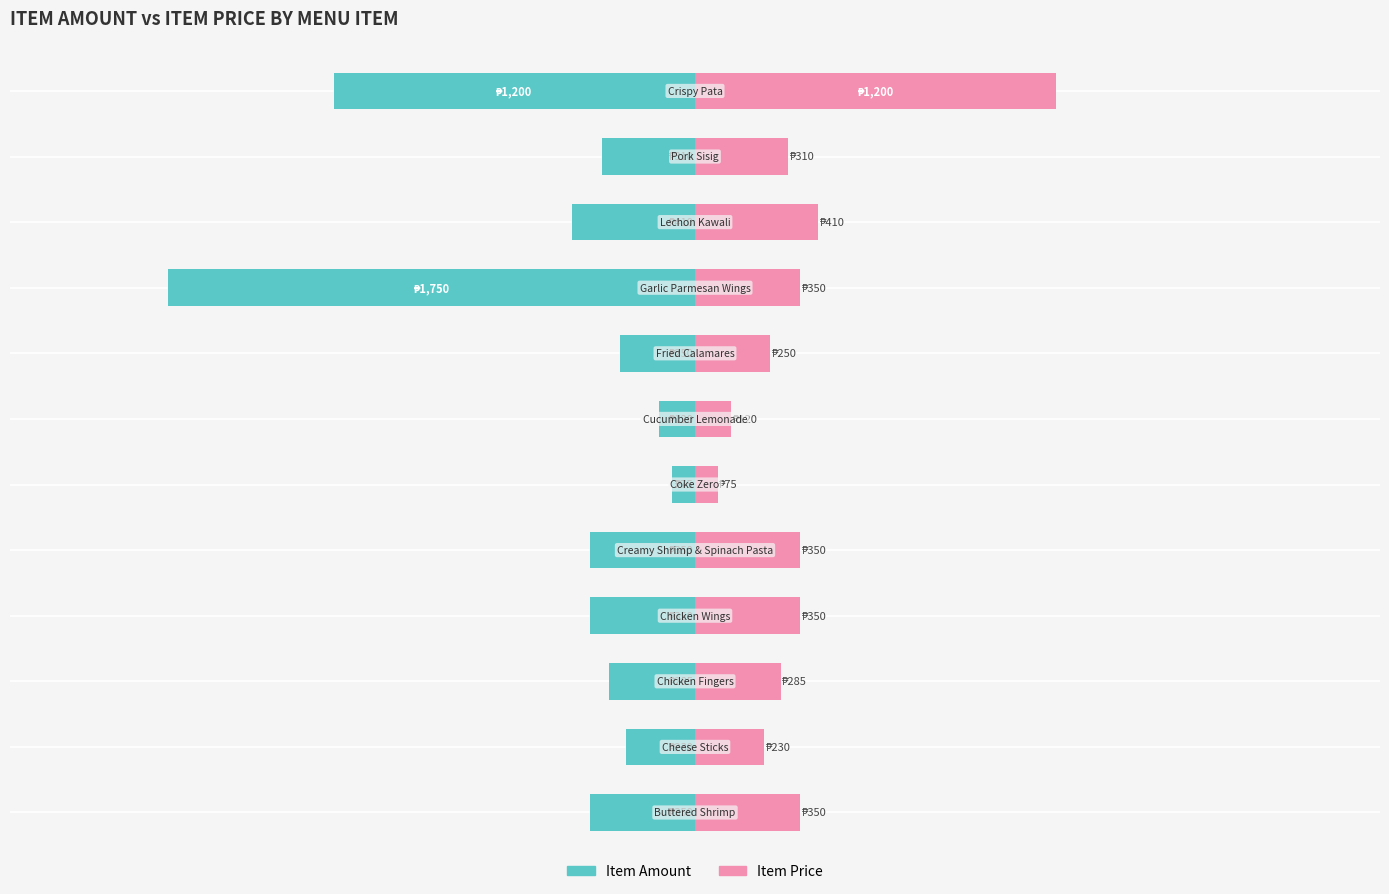

What is the smallest value displayed?

-1750